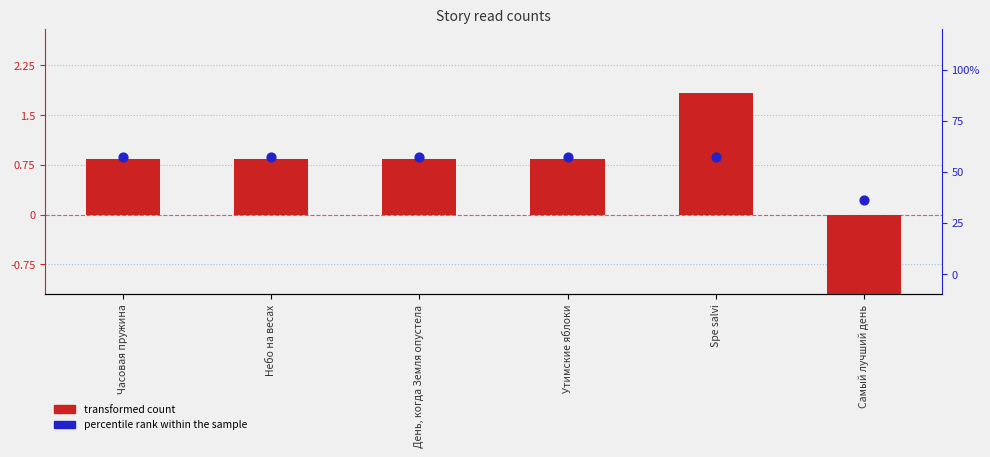

What are all the series names shown in the legend?

transformed count, percentile rank within the sample